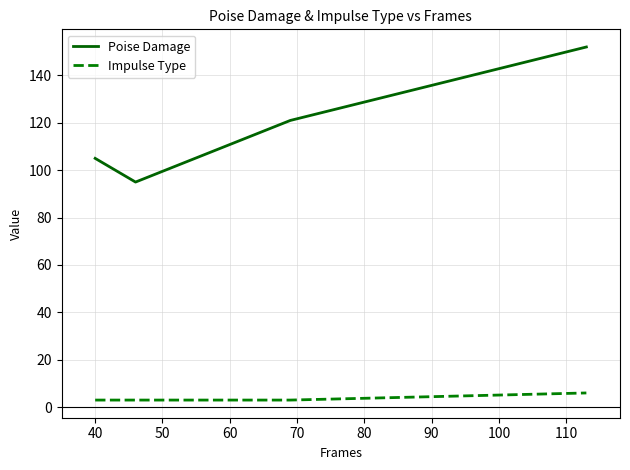

Reading left to right, transcribe all the data shown in this chart.

Poise Damage: 105	95	121	152
Impulse Type: 3	3	3	6